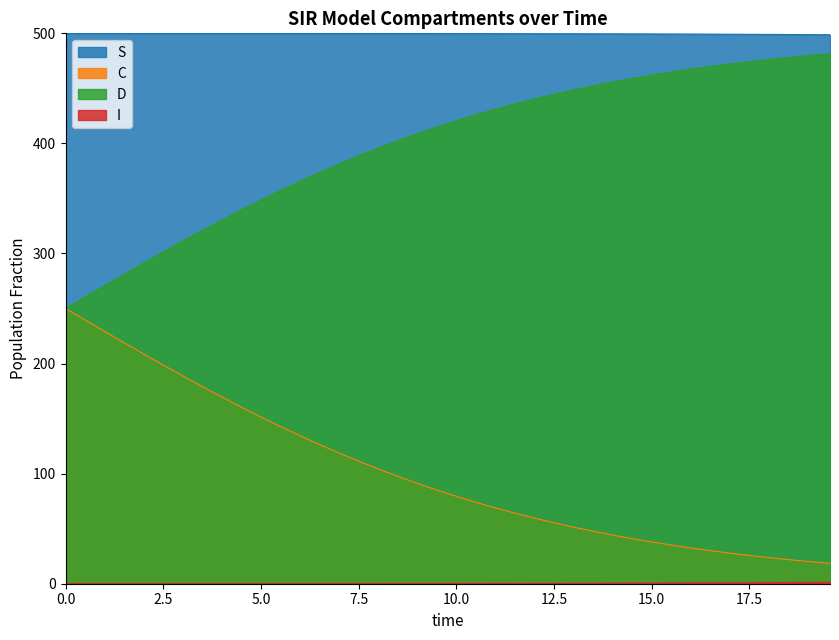

True or false: D and C cross at least once.

False